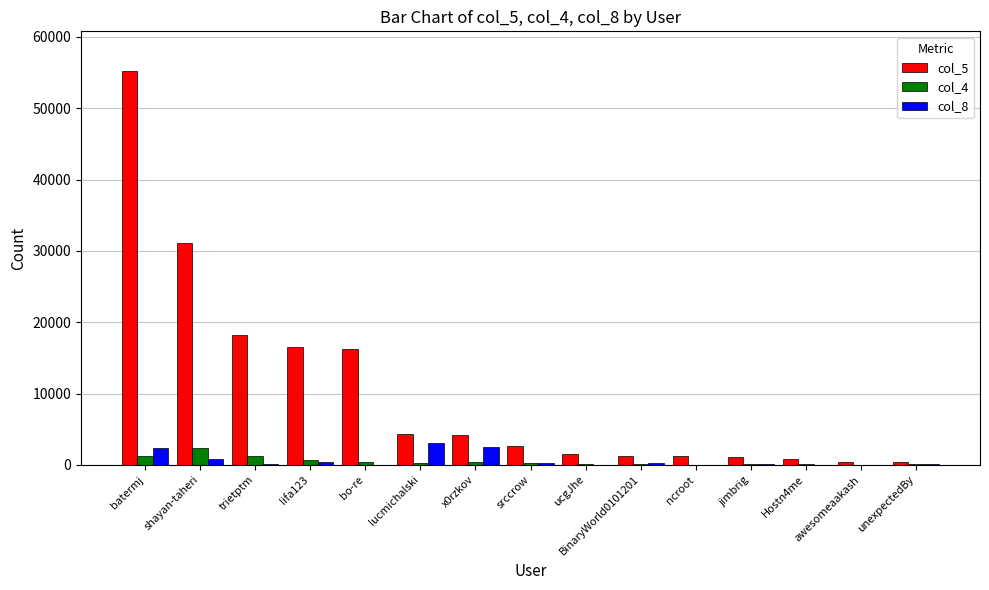

What are all the series names shown in the legend?

col_5, col_4, col_8